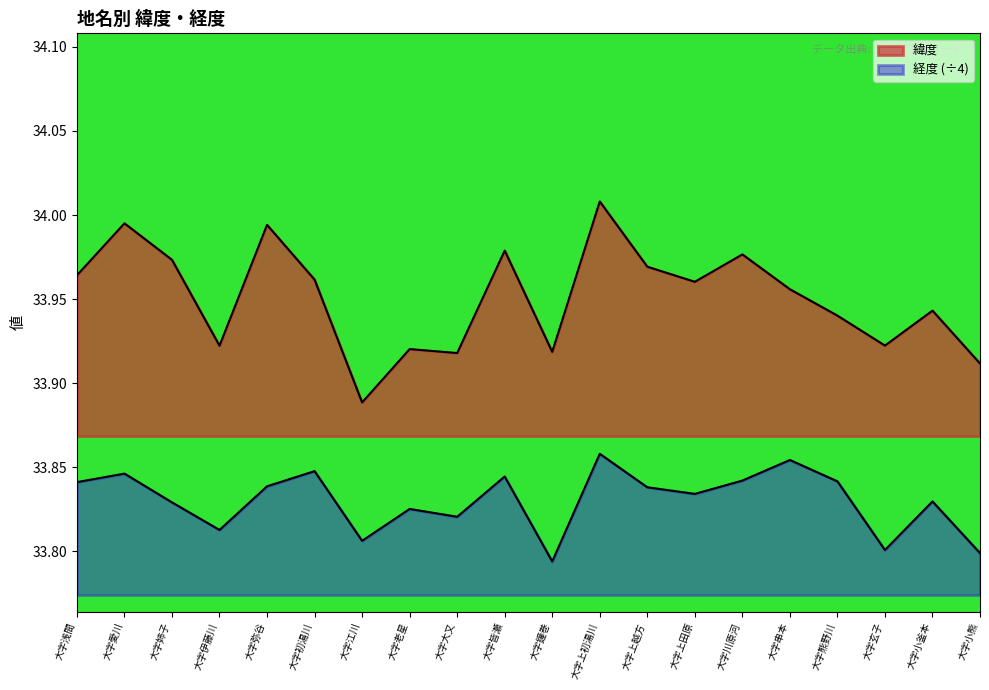

How many categories are shown in the chart?

20